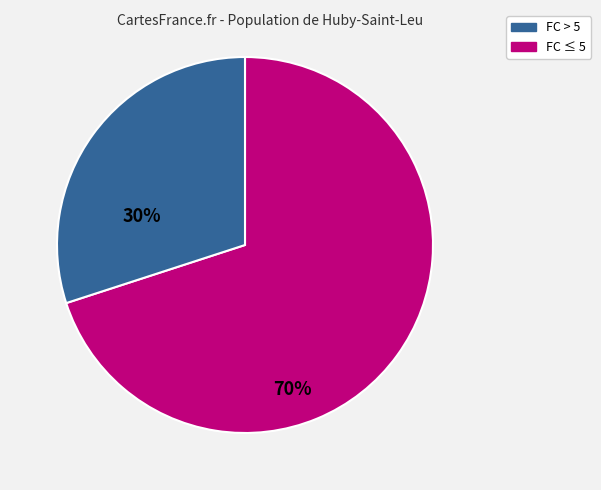

Does any single category account for the majority?

Yes